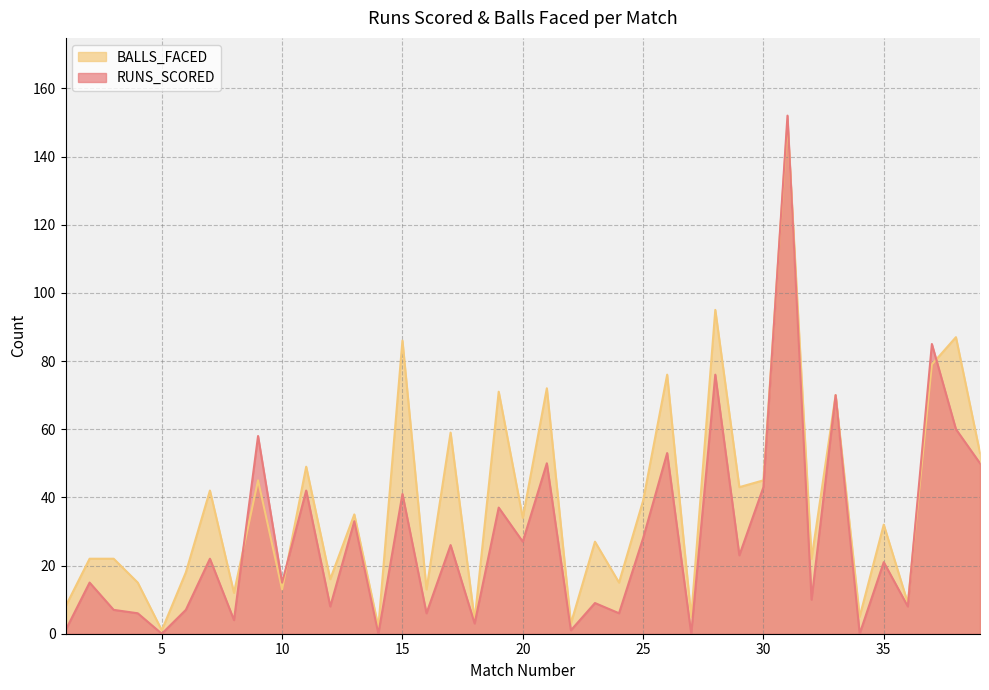

Between 38 and 17, which is larger?

38